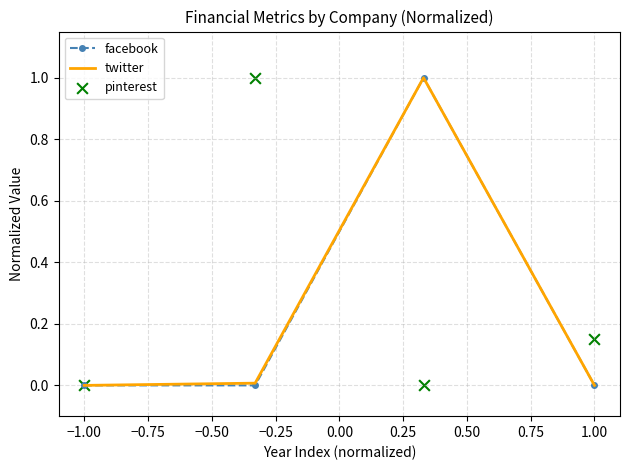

Which series contains the highest Y value?

facebook